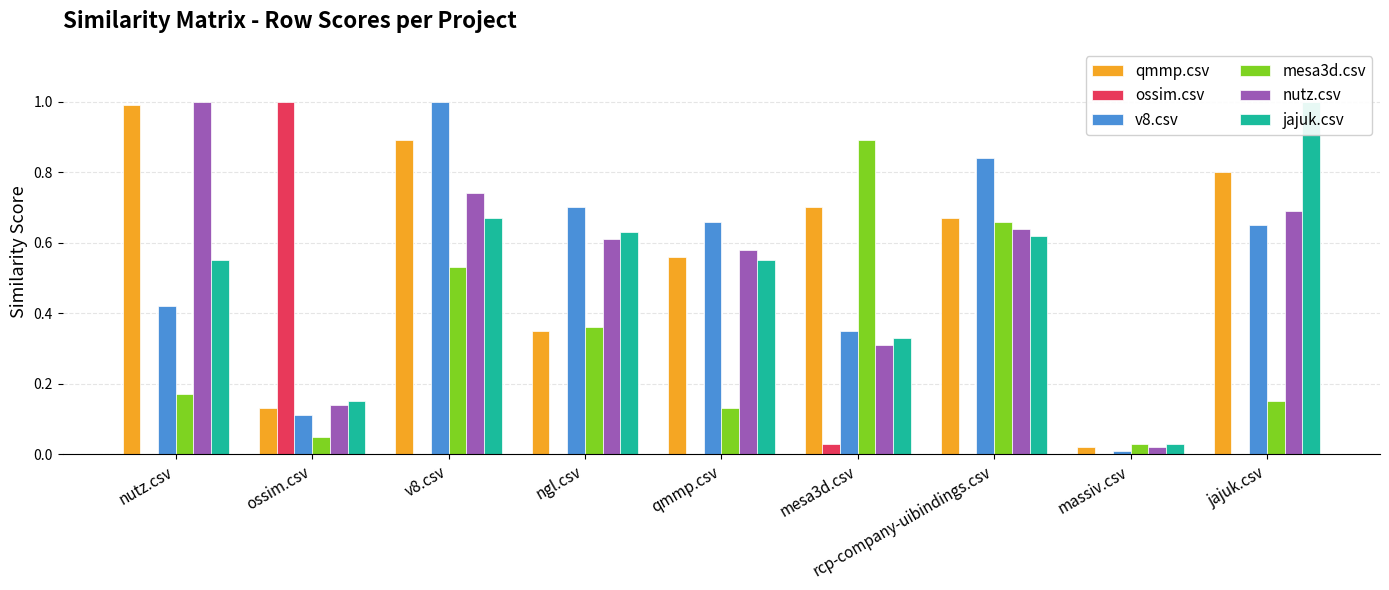

What is the value of the qmmp.csv bar at the 3rd from the left?

0.9